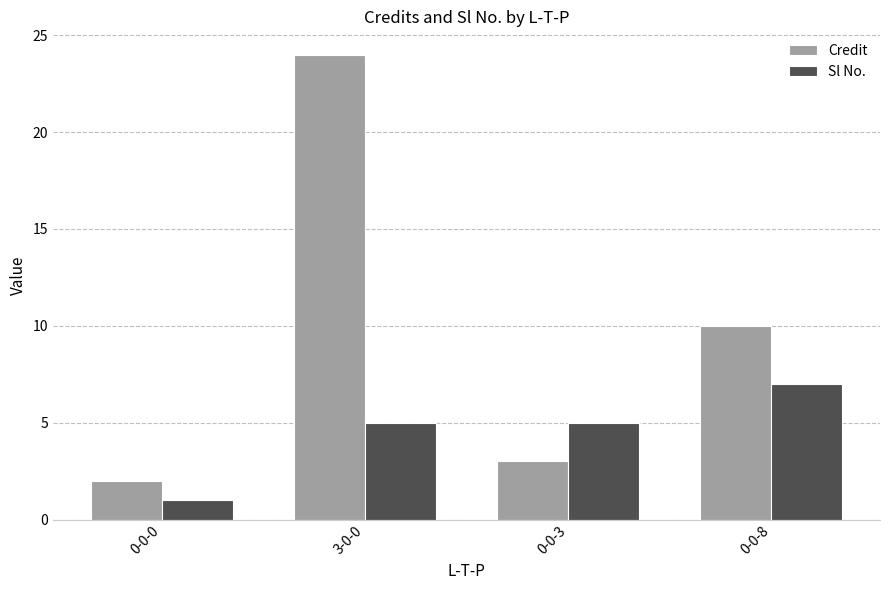

What is the minimum value for Sl No.?

1